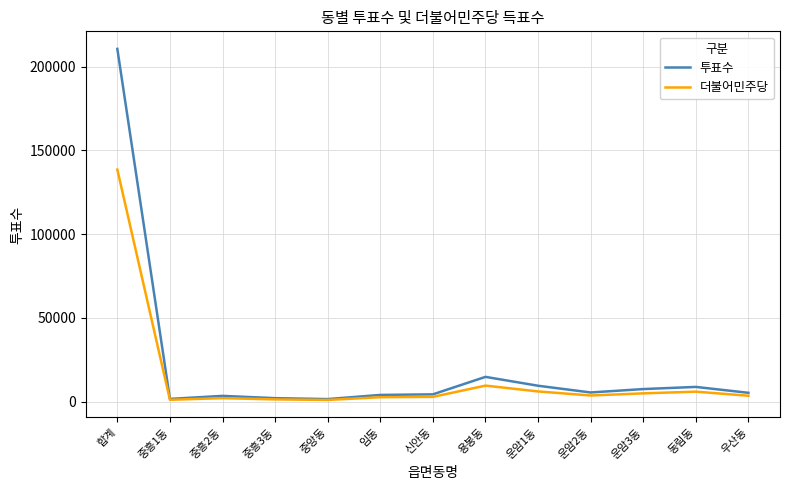

The 투표수 series shows 5417 at 운암2동. True or false?

True